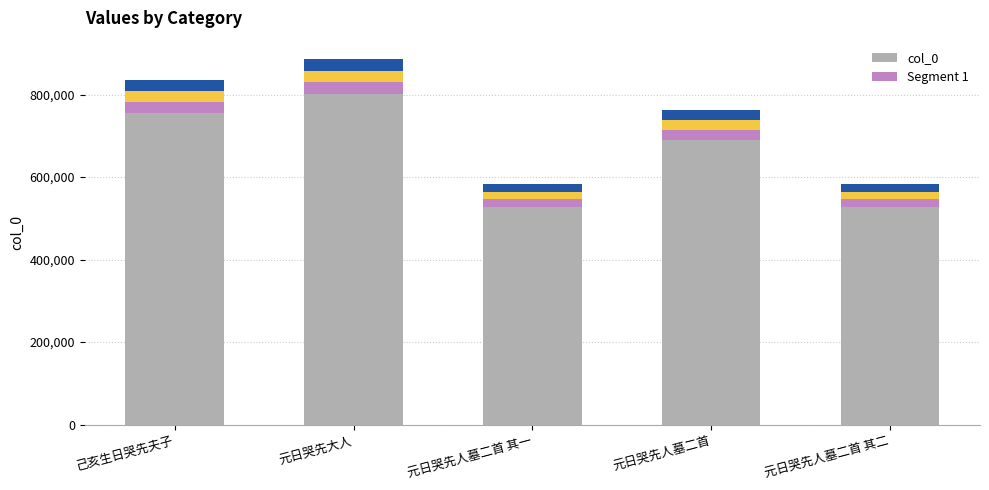

What is the sum of all col_0 values?

3302119.0